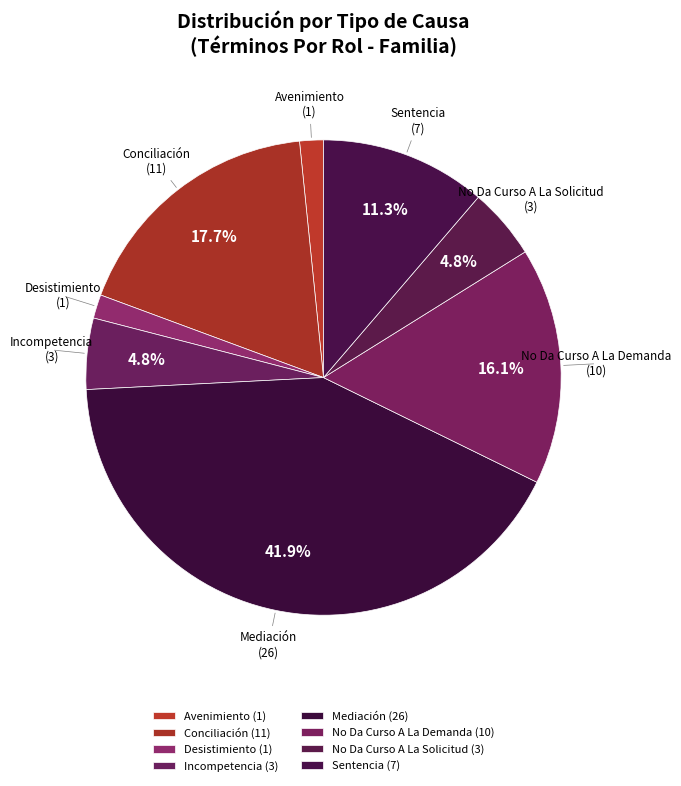

To the nearest percent, what is the combined percentage of Avenimiento and No Da Curso A La Solicitud?

6%